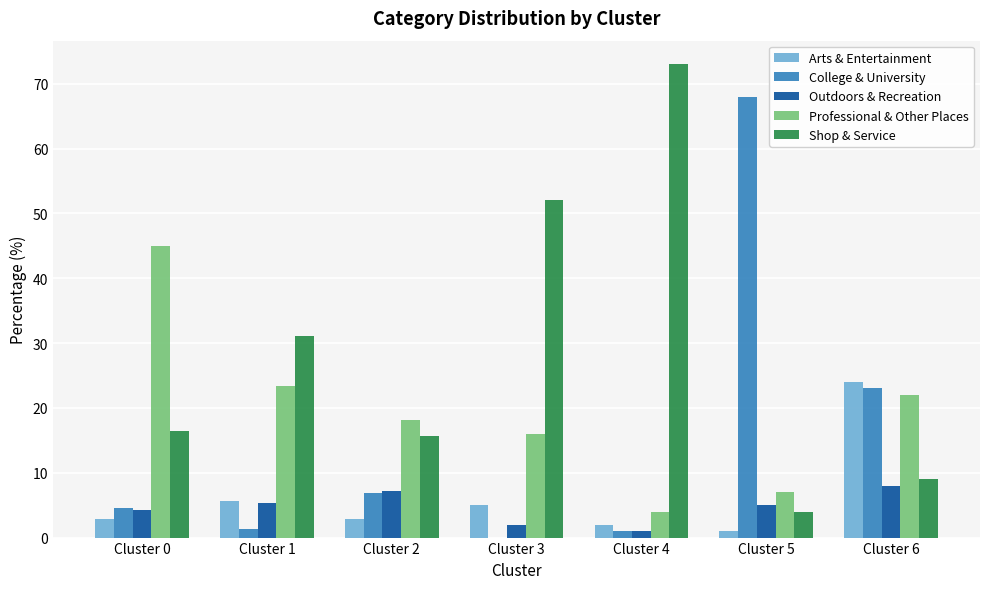

What is the sum of all Outdoors & Recreation values?

32.7